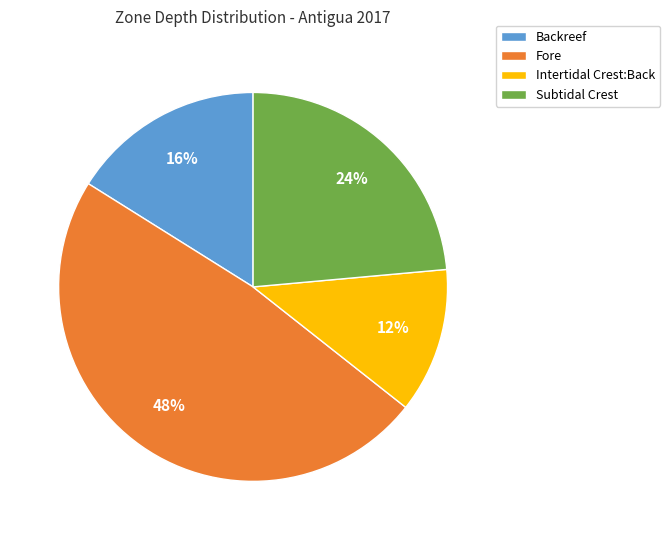

To the nearest percent, what portion does Subtidal Crest represent?

24%